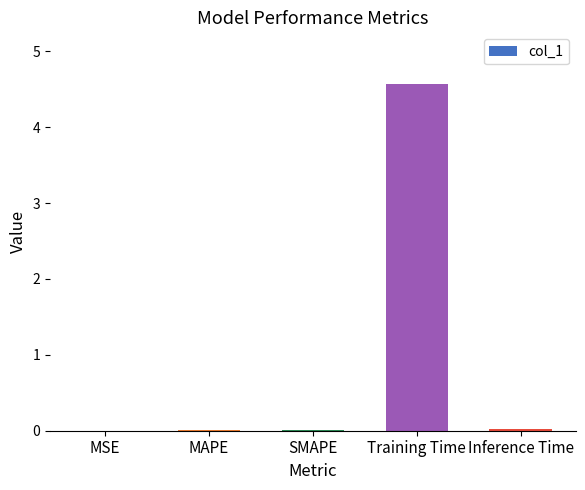

Which has a higher value, MSE or Training Time?

Training Time